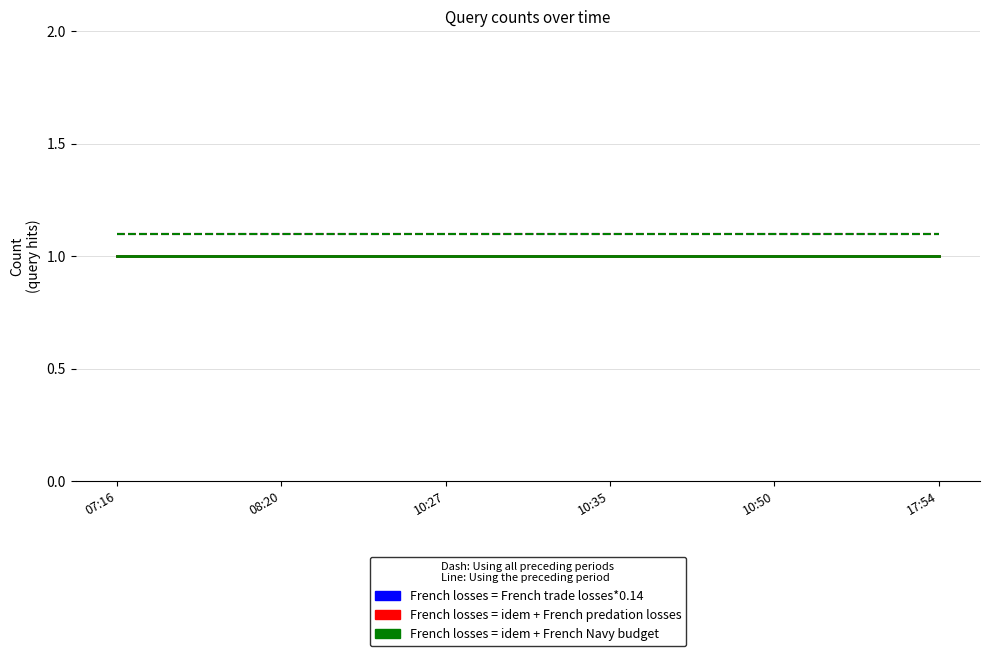

Reading left to right, extract all data points from this chart.

French losses = French trade losses*0.14: 1.0	1.0	1.0	1.0	1.0	1.0
French losses = French trade losses*0.14 (dashed): 1.1	1.1	1.1	1.1	1.1	1.1
French losses = idem + French predation losses: 1.0	1.0	1.0	1.0	1.0	1.0
French losses = idem + French predation losses (dashed): 1.1	1.1	1.1	1.1	1.1	1.1
French losses = idem + French Navy budget: 1.0	1.0	1.0	1.0	1.0	1.0
French losses = idem + French Navy budget (dashed): 1.1	1.1	1.1	1.1	1.1	1.1